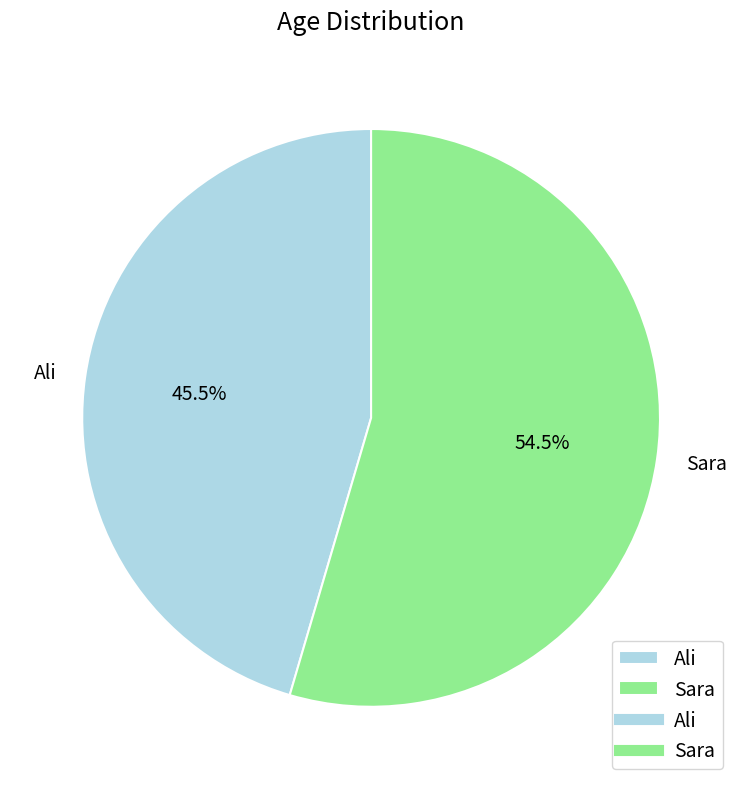

Which slice is the smallest?

Ali